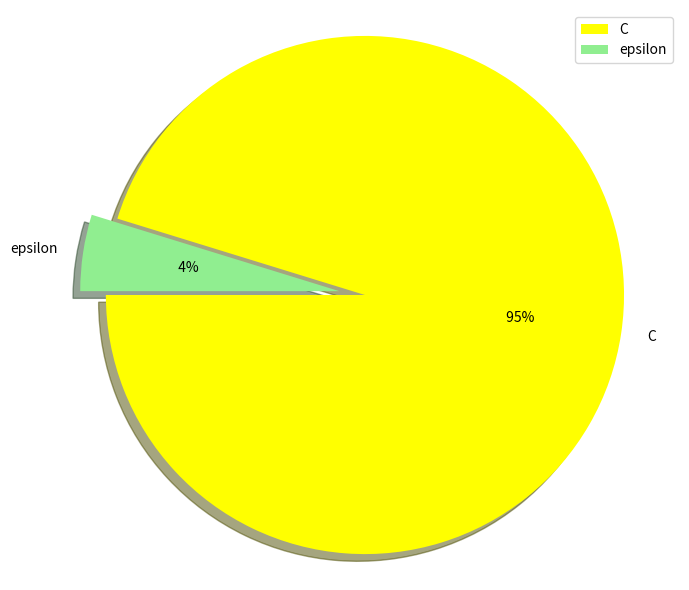

To the nearest percent, what percentage of the pie is epsilon?

5%